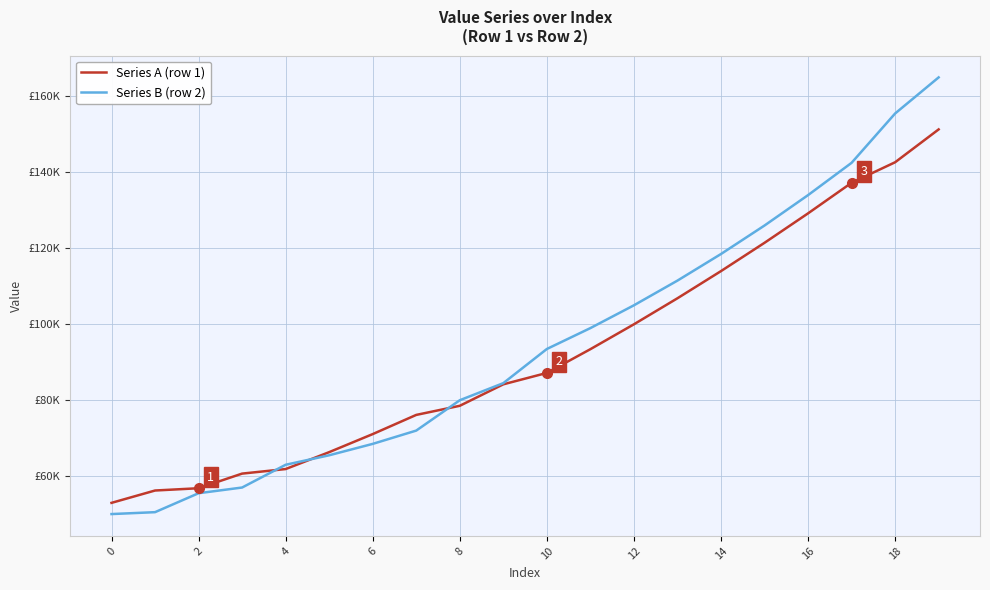

What is the difference between the maximum and minimum values in the Series B (row 2) series?

114934.7